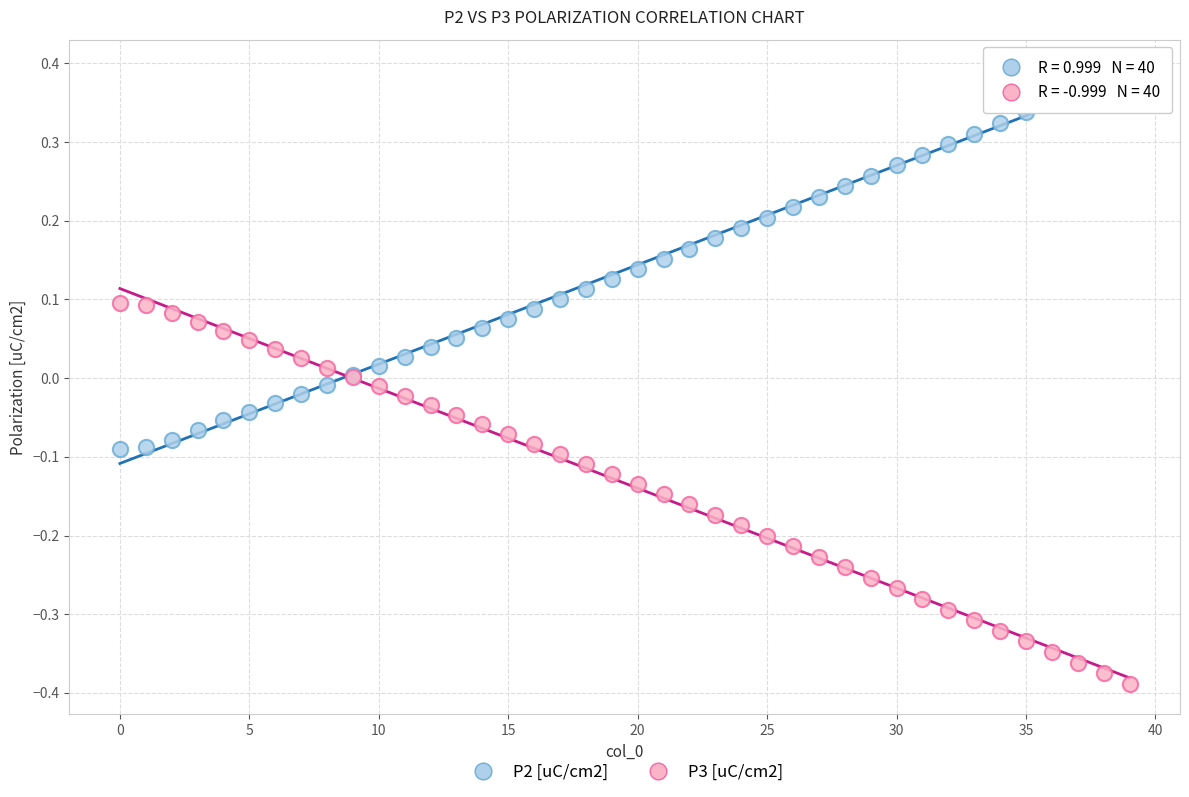

Which series contains the lowest Y value?

P3 [uC/cm2]